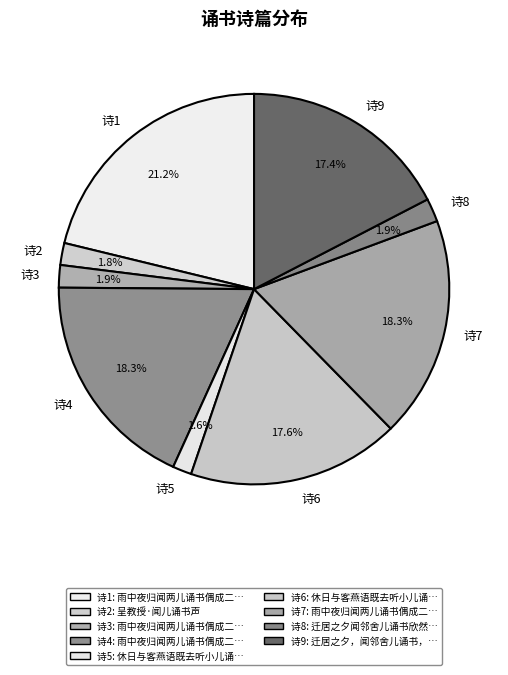

How many segments does this pie chart have?

9